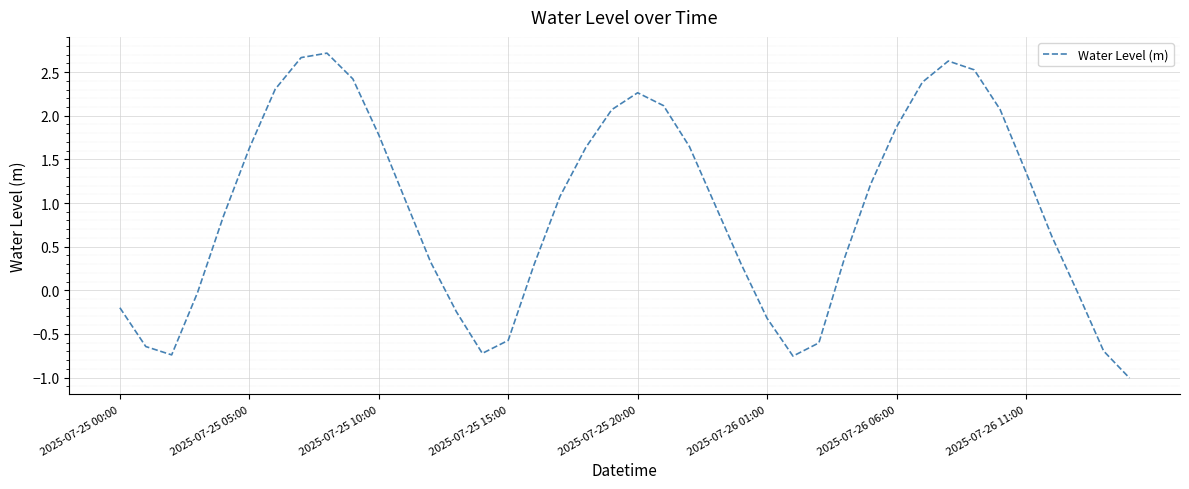

What is the difference between the maximum and minimum values?

3.7